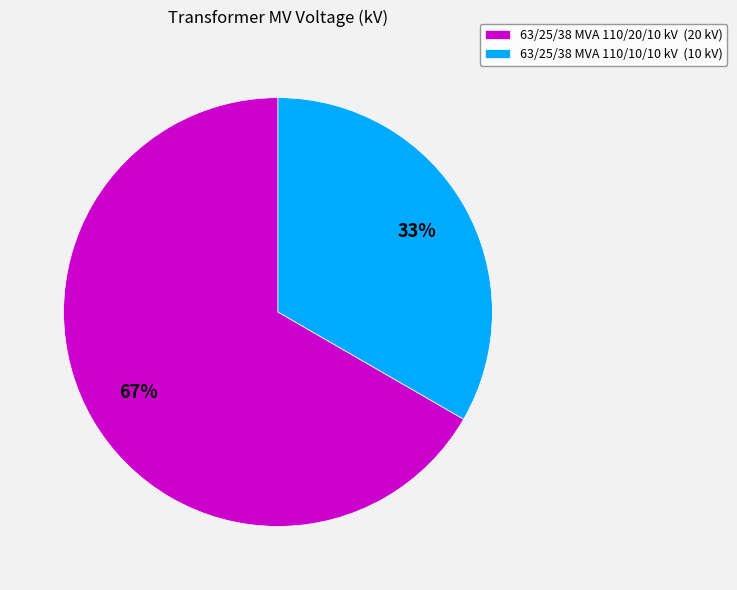

To the nearest percent, what portion does 63/25/38 MVA 110/20/10 kV represent?

67%